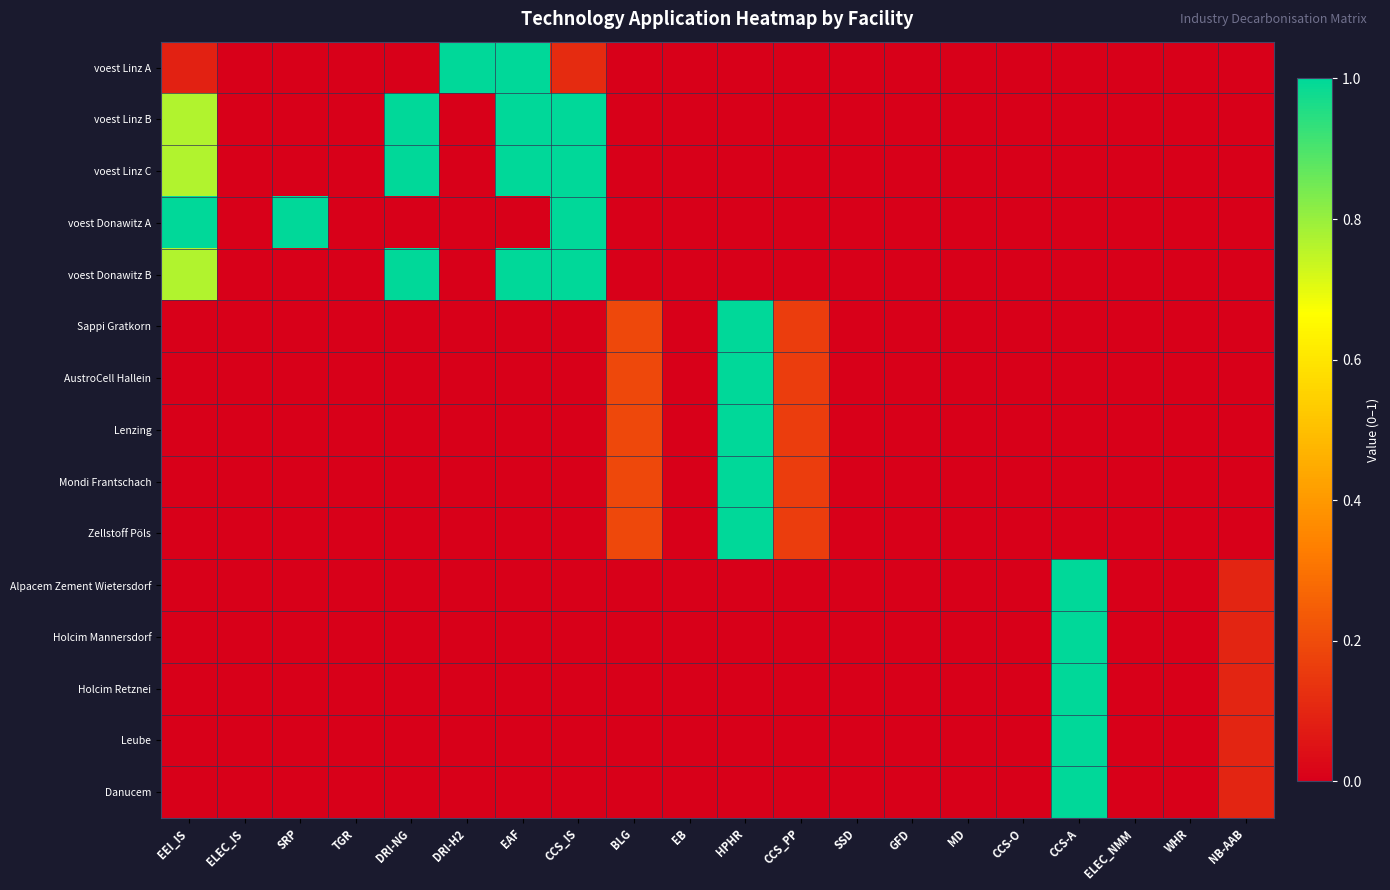

Which series has the largest range (max minus min)?

voest Linz A